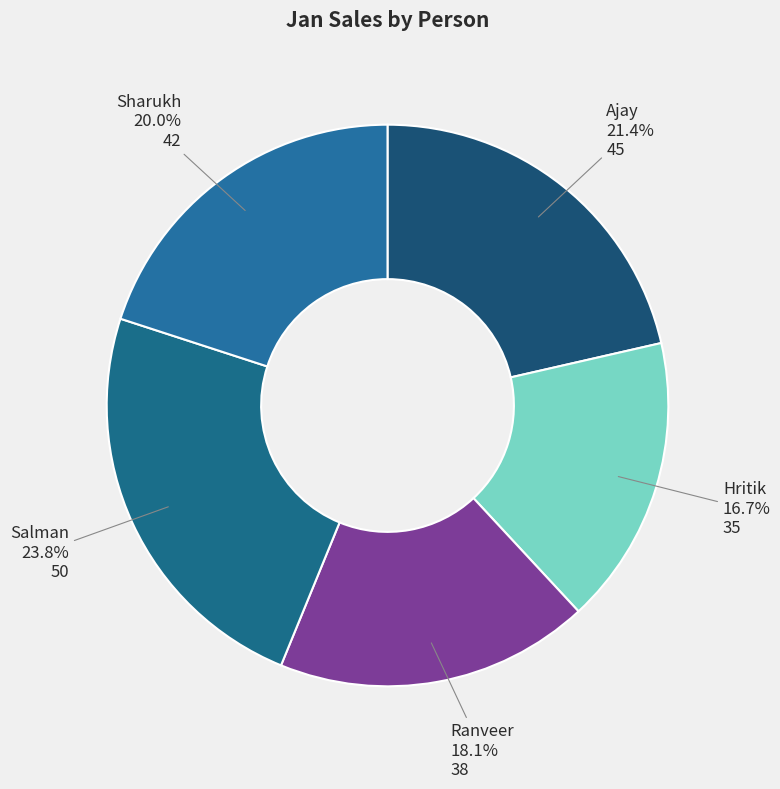

How many segments does this pie chart have?

5